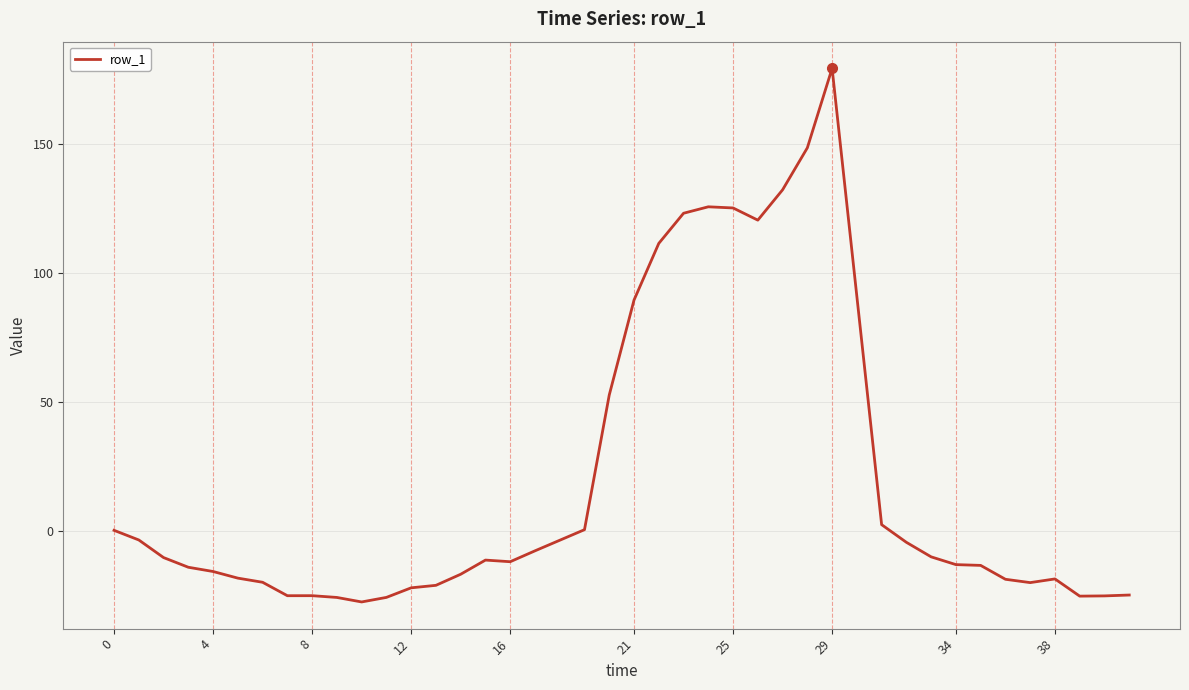

What is the smallest value displayed?

-27.7